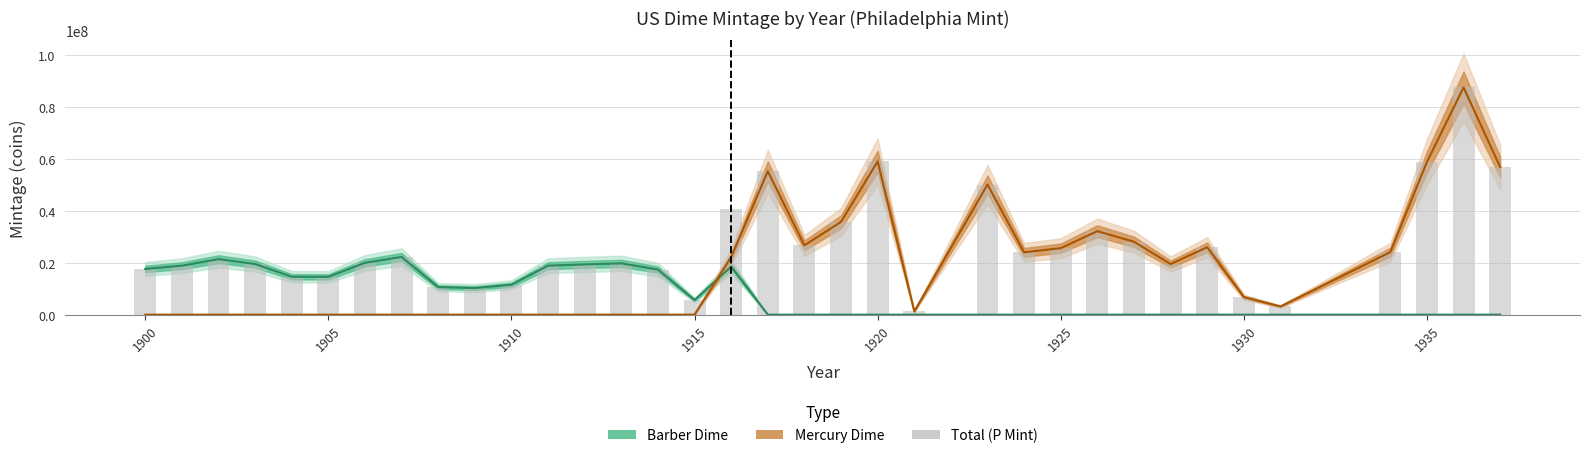

What is the value of the 22nd bar from the left?

1230000